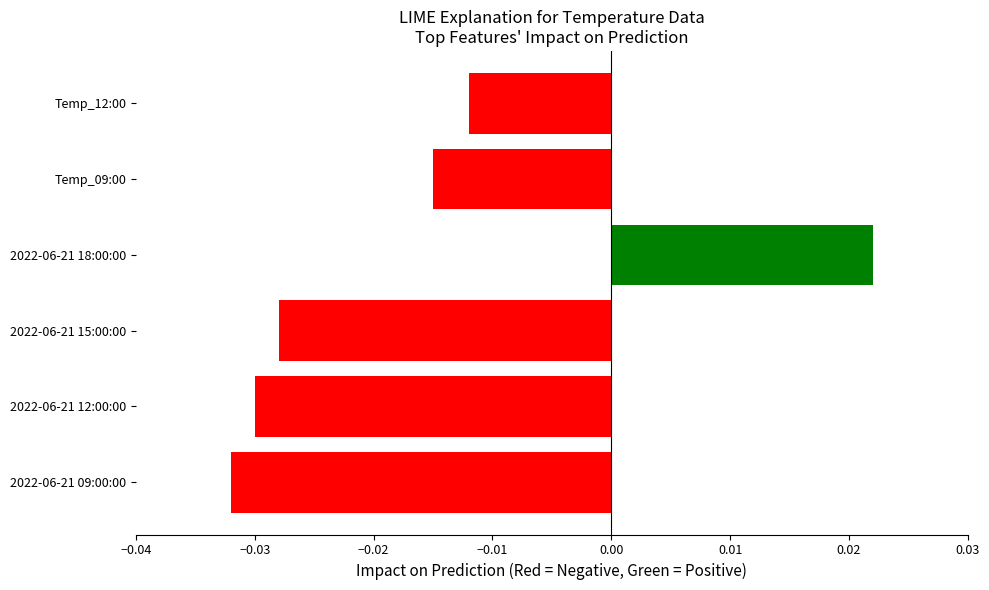

How many values are below zero?

5